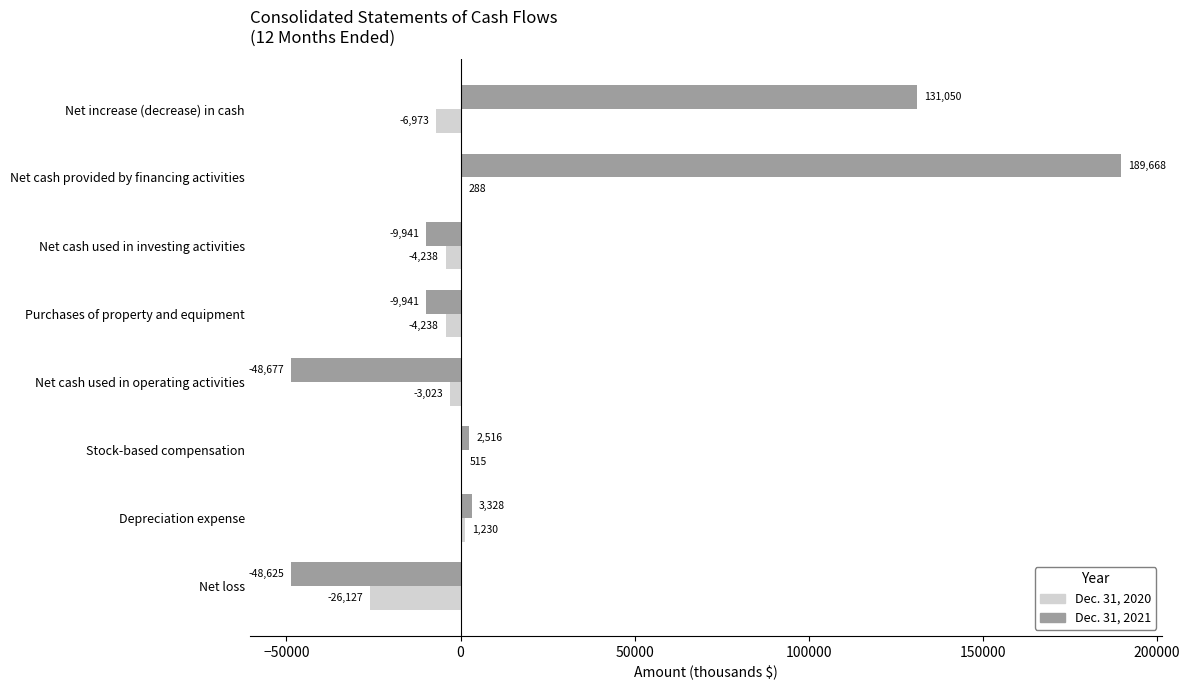

At which label is Dec. 31, 2020 closest to -12448?

Net increase (decrease) in cash